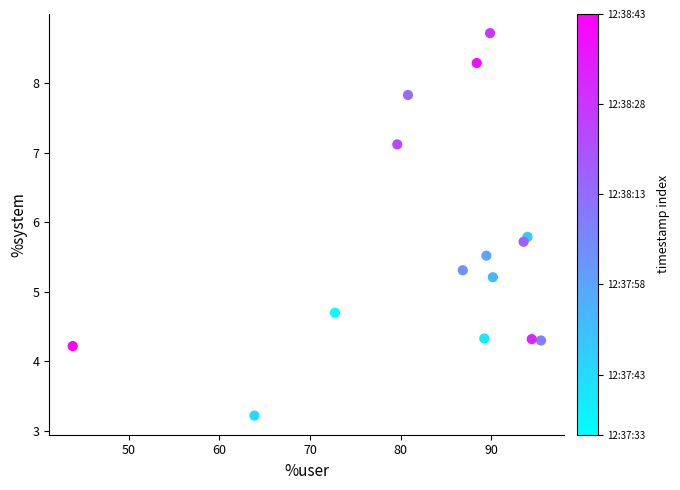

What is the range of Y values (max minus min)?

5.5